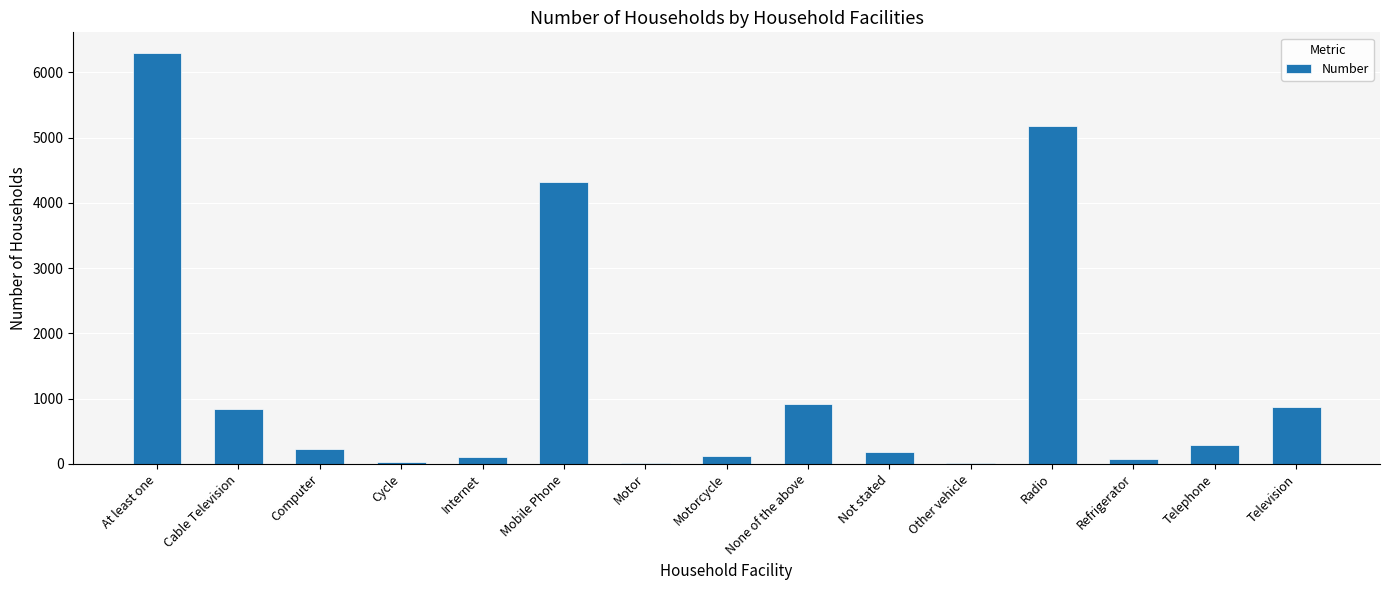

Read the value at Telephone.

283